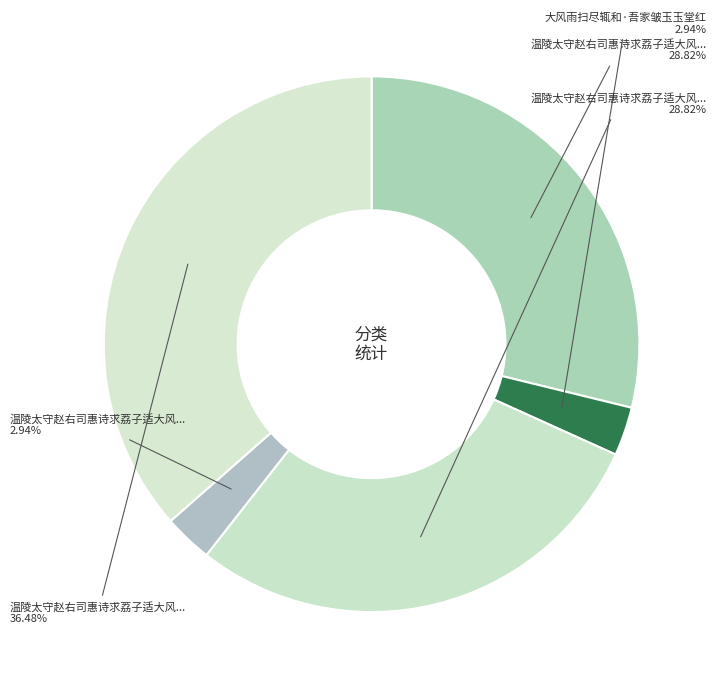

How many segments does this pie chart have?

5